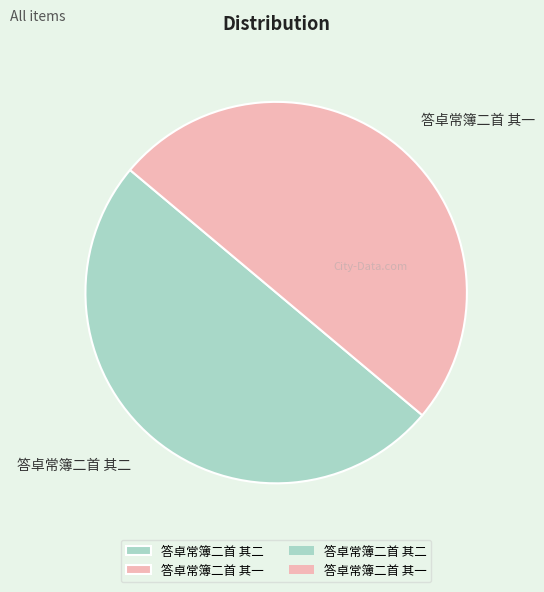

How many segments does this pie chart have?

2